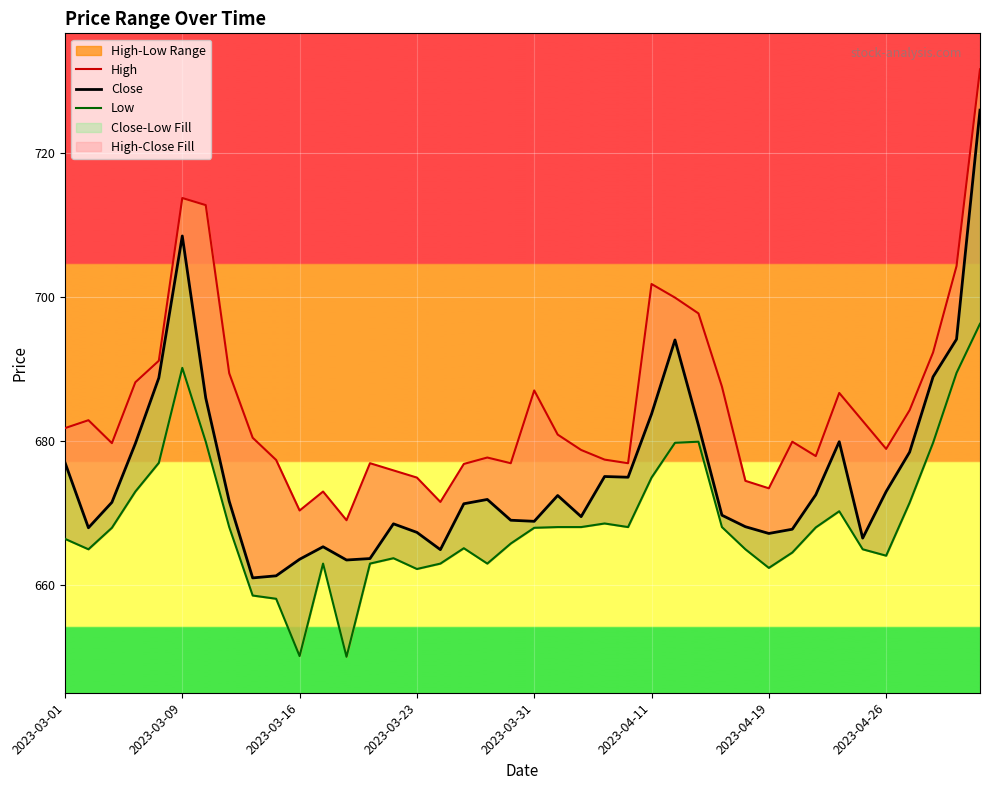

The High series shows 674.9 at 2023-03-23. True or false?

True